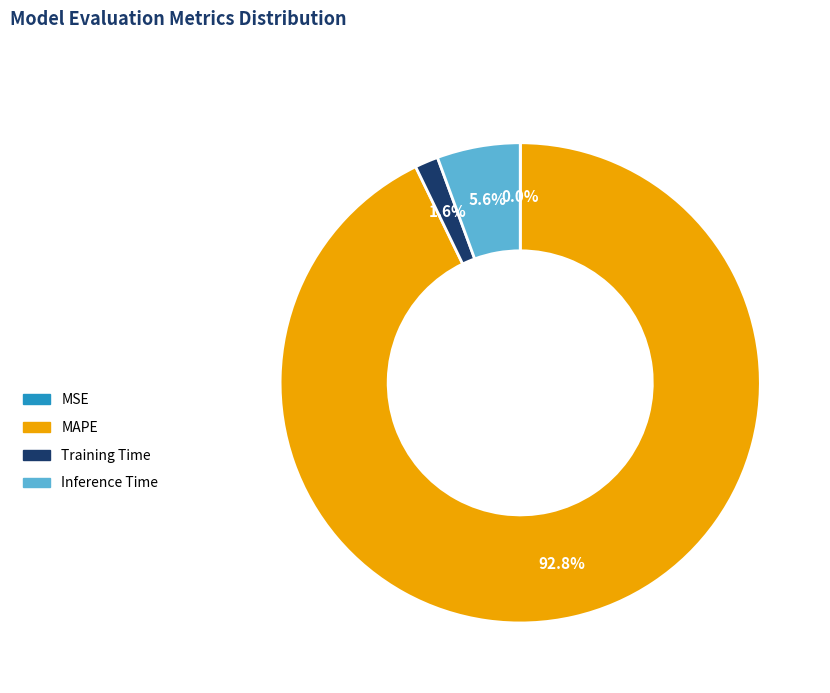

What is the majority slice?

MAPE